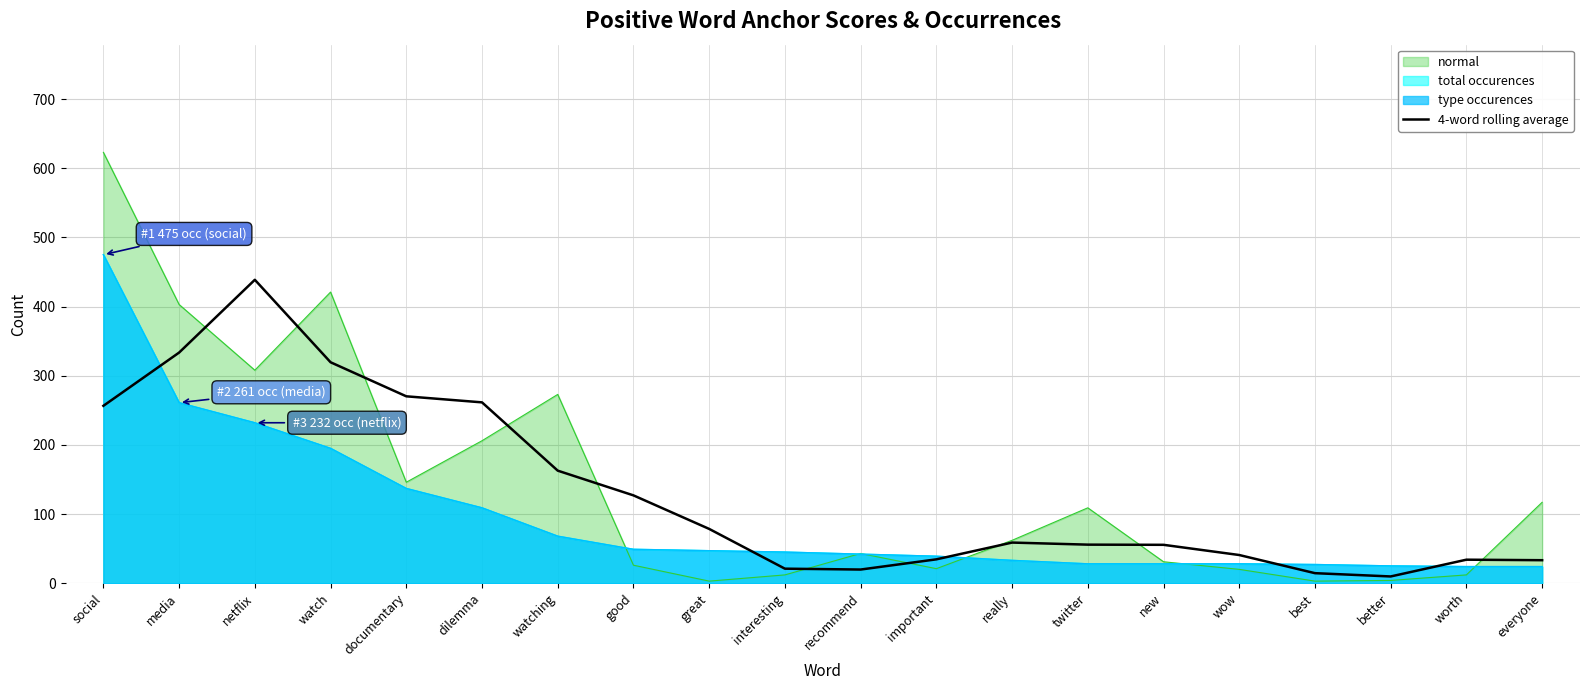

Read the value at watch.

319.5